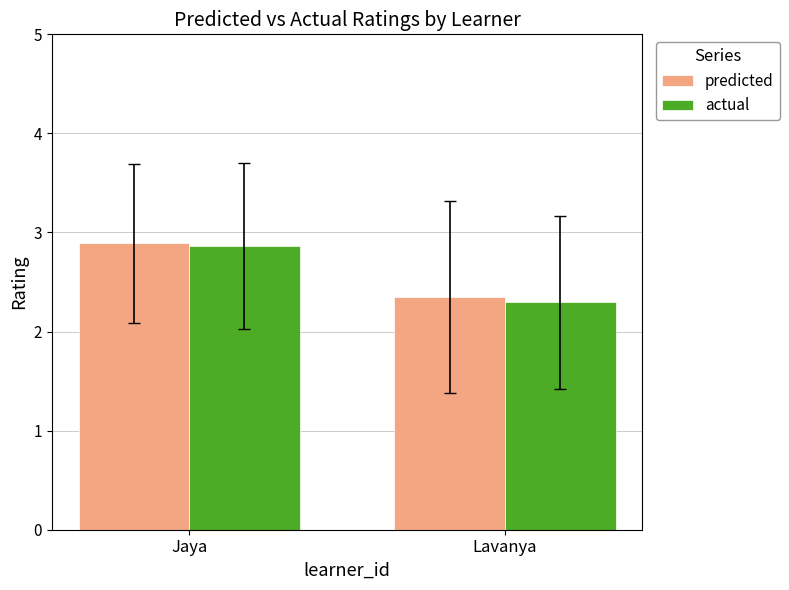

How many groups of bars are there?

2